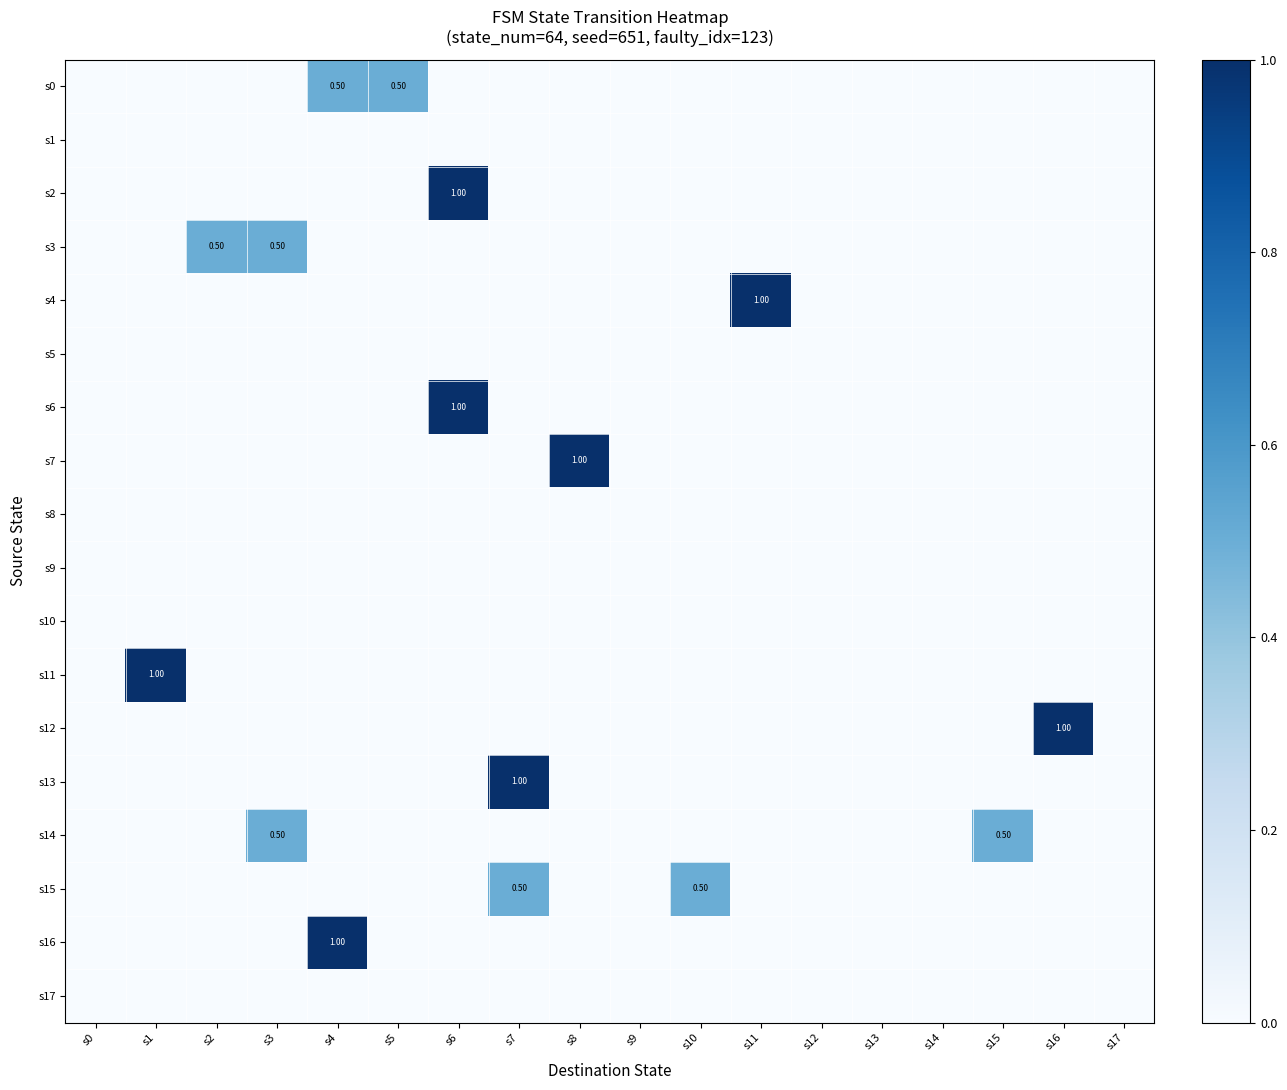

How many data points in s13 are above 0?

1